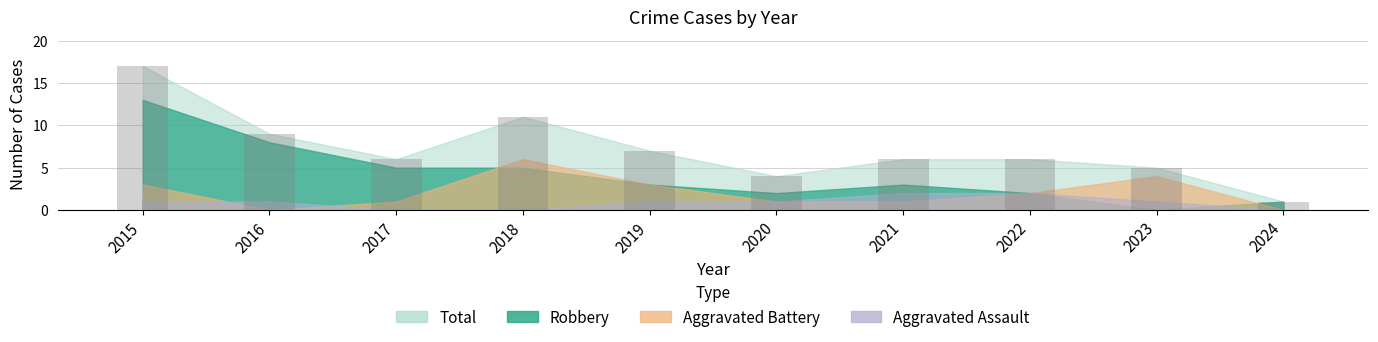

What is the difference between the maximum and second lowest values?

13